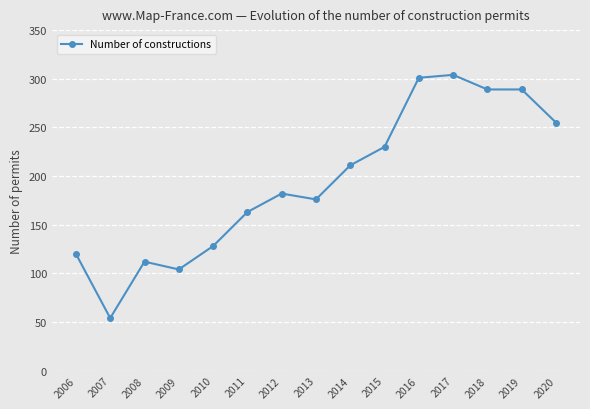

How many categories are shown in the chart?

15